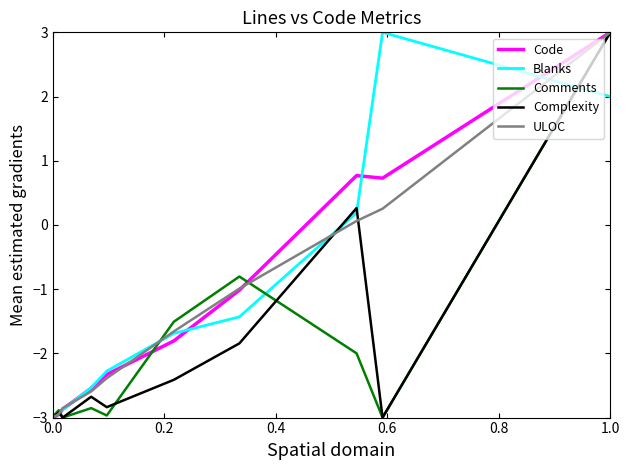

What is the maximum value shown in the chart?

3.0